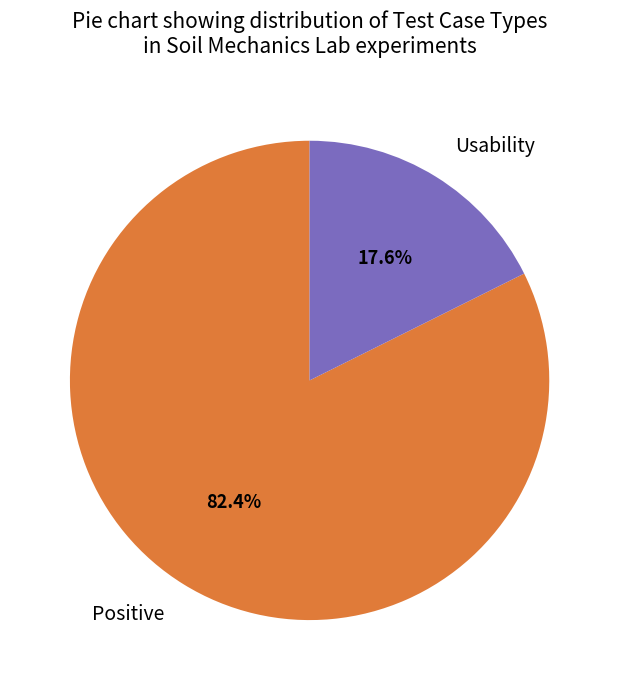

Is it true that Positive is 91% of the pie?

False